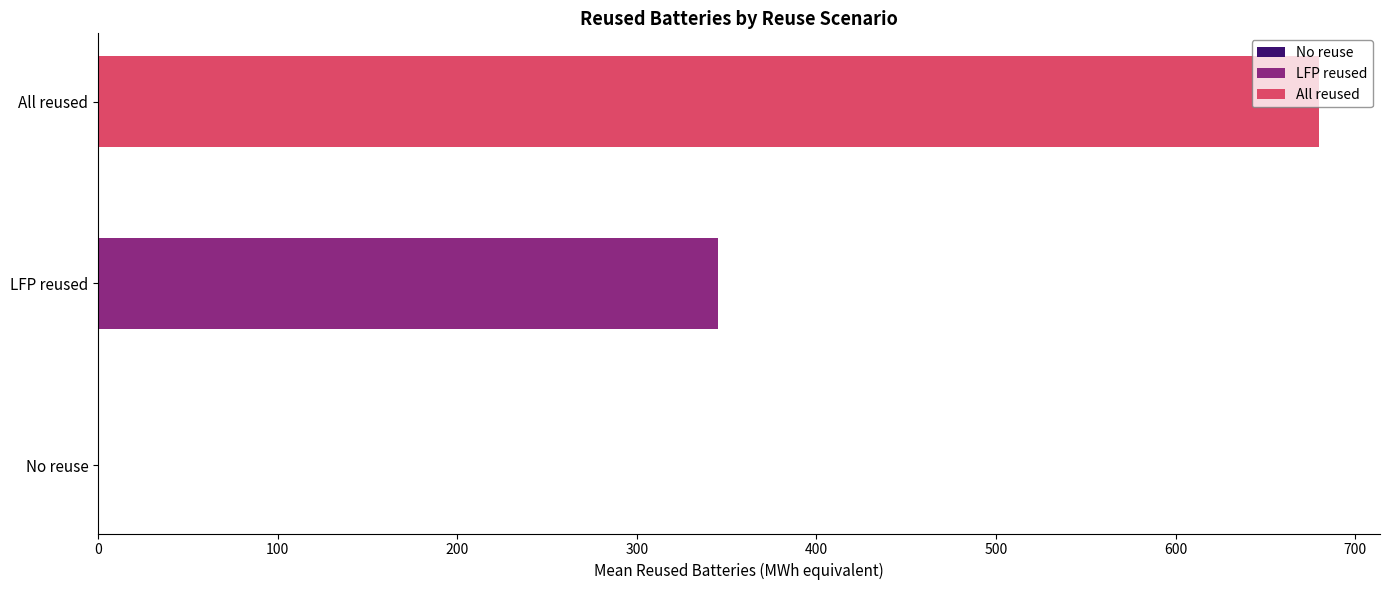

List the series in order of their overall mean, highest first.

All reused, LFP reused